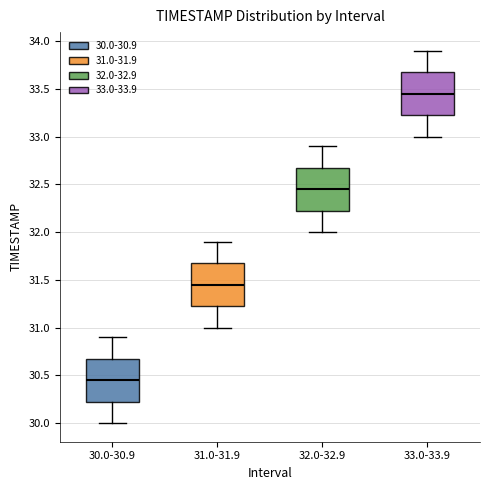

Reading left to right, read every box against the y-axis: the position of its median line, the range the box covers, and the ends of its whiskers. The values are not printed on the chart, so give them approximately, as read against the axis.

30.0-30.9: median 30.45, box 30.25 to 30.70, whiskers 30.00 to 30.90
31.0-31.9: median 31.45, box 31.25 to 31.70, whiskers 31.00 to 31.90
32.0-32.9: median 32.45, box 32.25 to 32.70, whiskers 32.00 to 32.90
33.0-33.9: median 33.45, box 33.25 to 33.70, whiskers 33.00 to 33.90